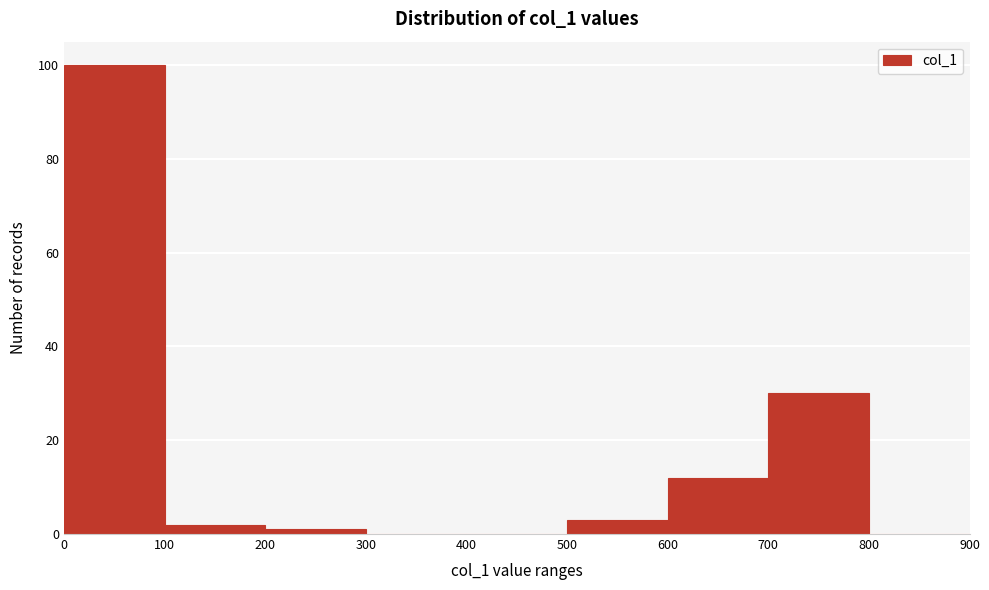

Reading left to right, list every bar in this chart as the range it spans on the x-axis followed by its height. The values are not printed on the chart, so give them approximately, as read against the axis.

0 to 100: 100
100 to 200: 2
200 to 300: under 2
300 to 400: 0
400 to 500: 0
500 to 600: 4
600 to 700: 12
700 to 800: 30
800 to 900: 0